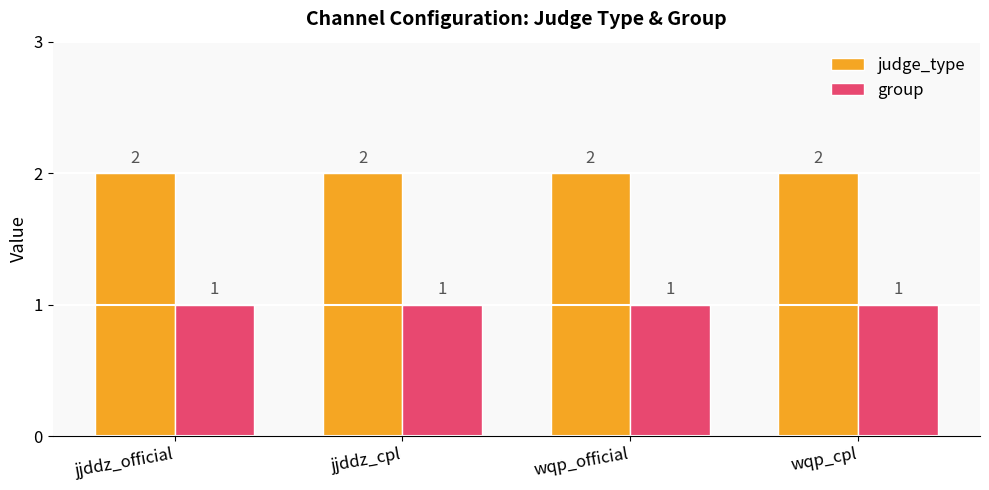

The judge_type series shows 3 at jjddz_official. True or false?

False